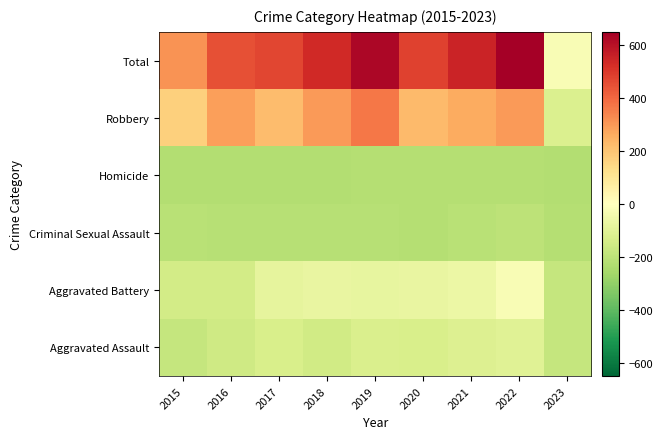

List the labels in order of Criminal Sexual Assault value, smallest first.

2015, 2016, 2017, 2018, 2019, 2020, 2021, 2022, 2023